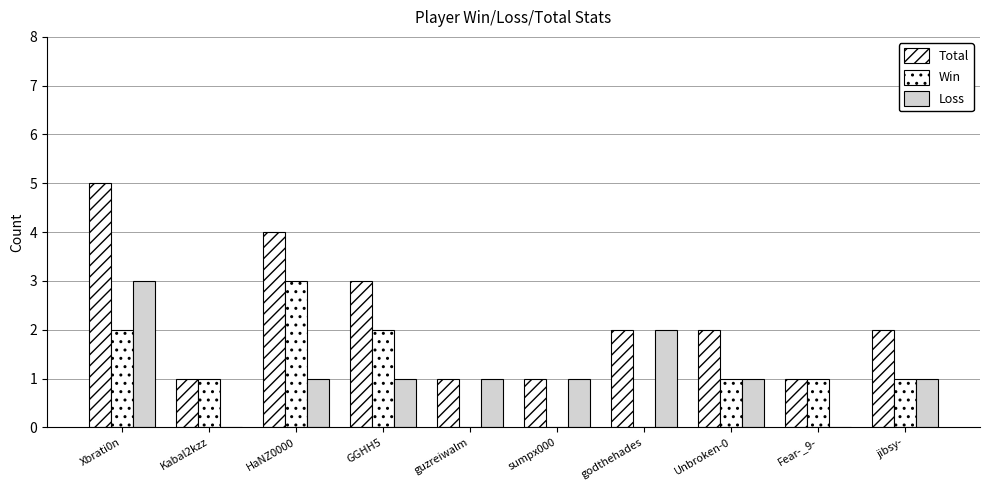

What is the difference between the maximum and minimum values in the Total series?

4